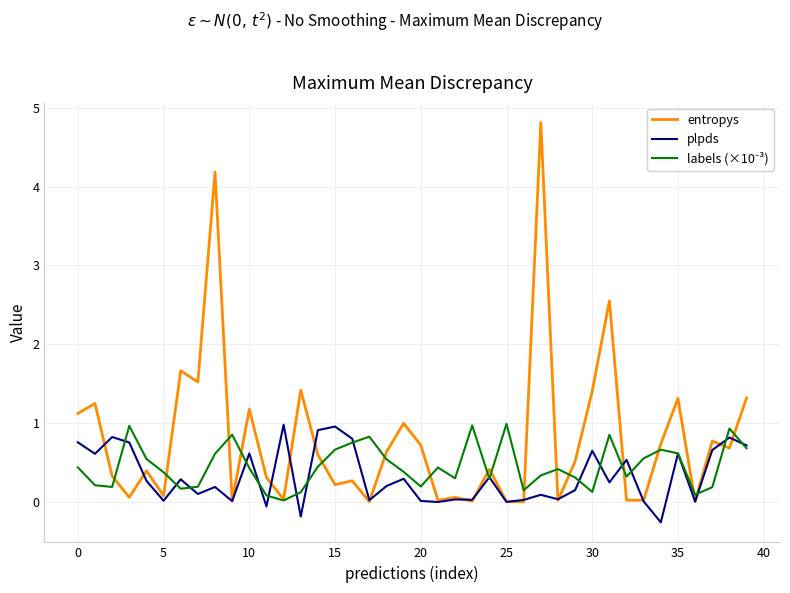

Which series has the widest spread of values?

entropys